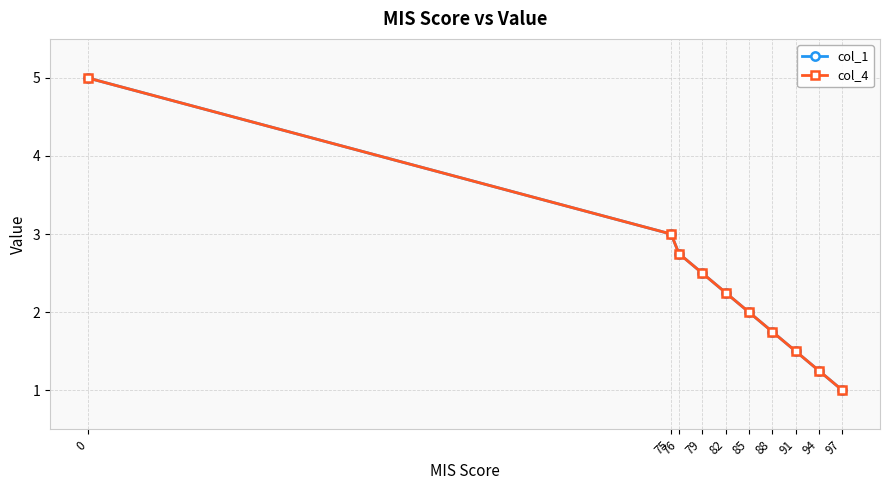

Does the chart have visible grid lines?

Yes